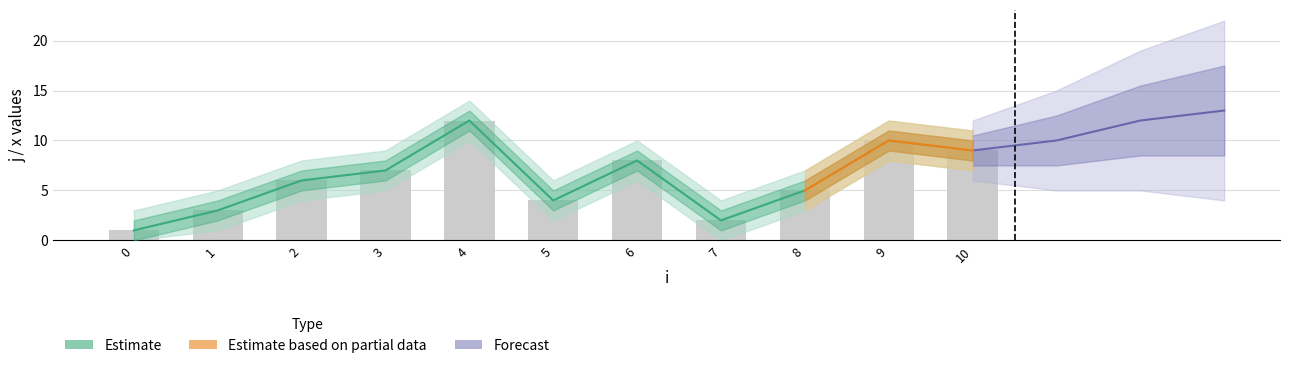

The chart shows a value of 21 at 4. True or false?

False